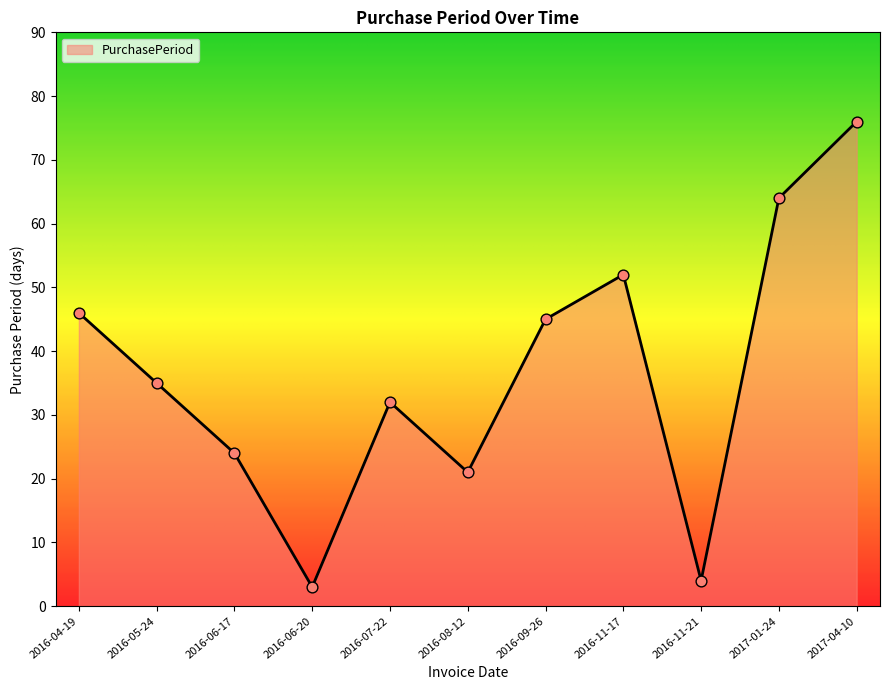

What is the ratio of the value at 2016-06-17 to the value at 2016-05-24?

0.7